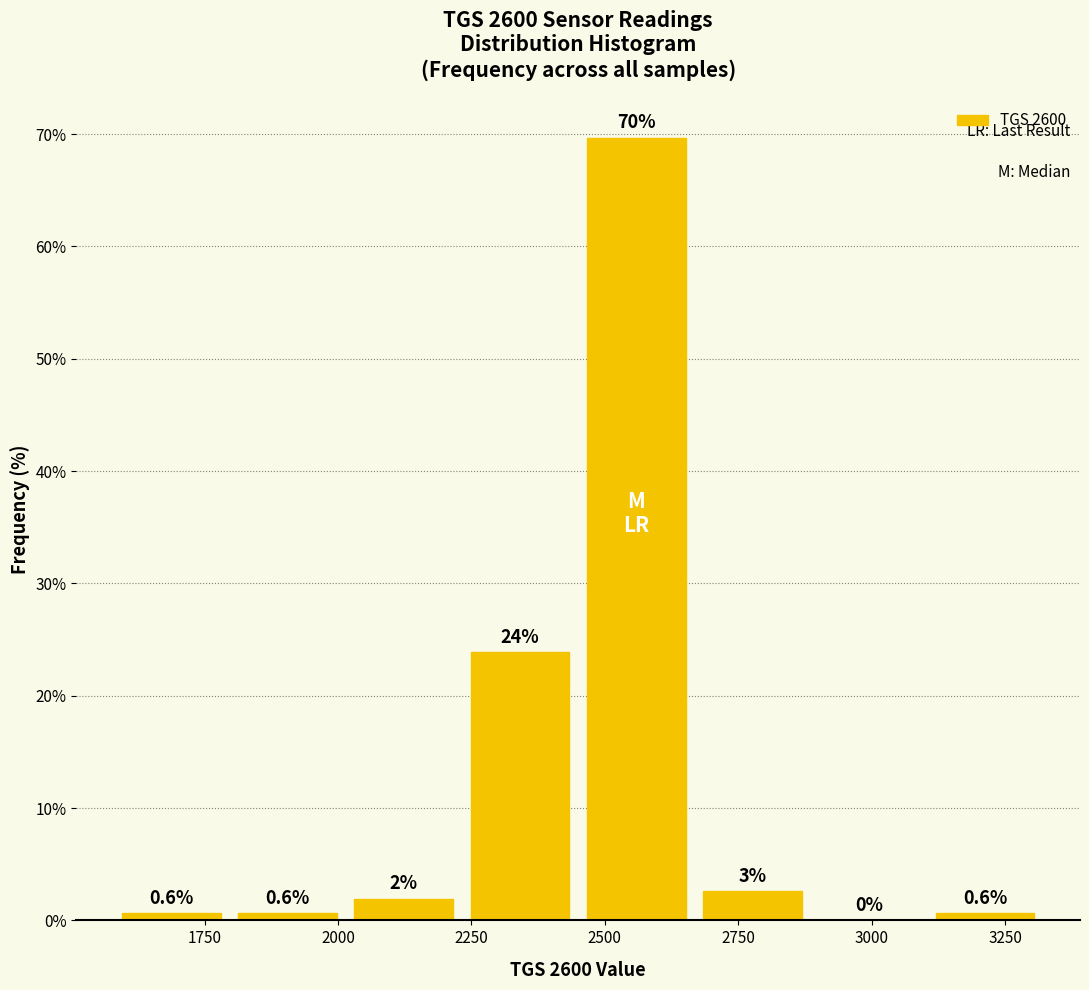

Over which range of the x-axis is the bar tallest?

2450 to 2650